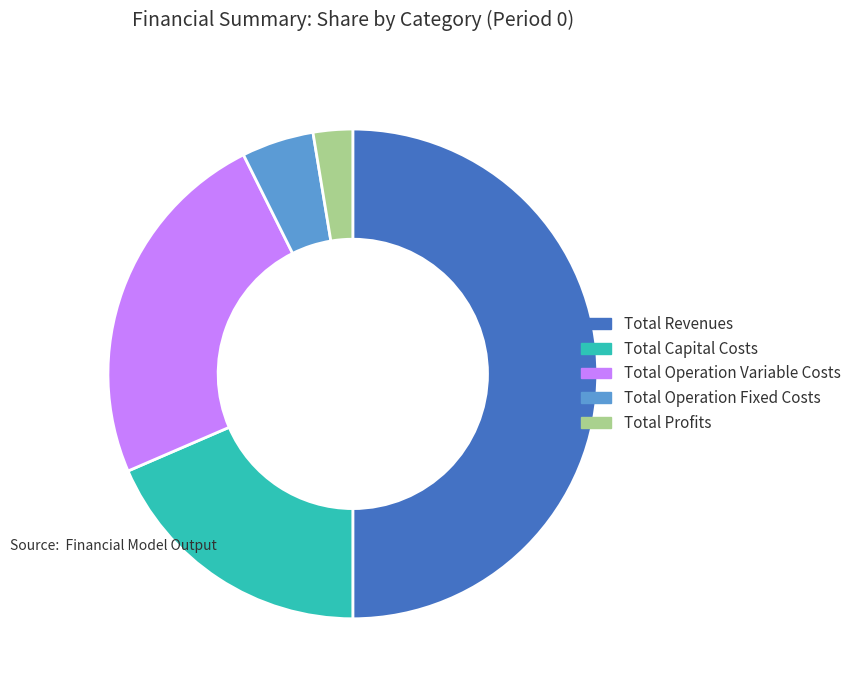

Is Total Operation Variable Costs the majority of the pie?

No